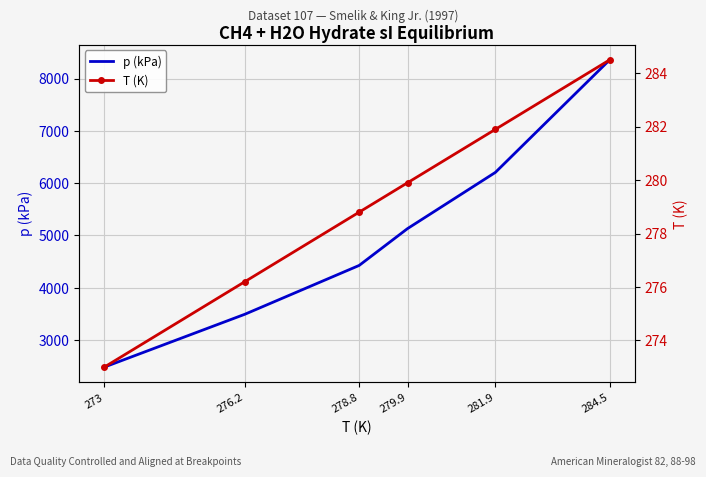

True or false: T (K) has a value of 419.7 at 281.9.

False